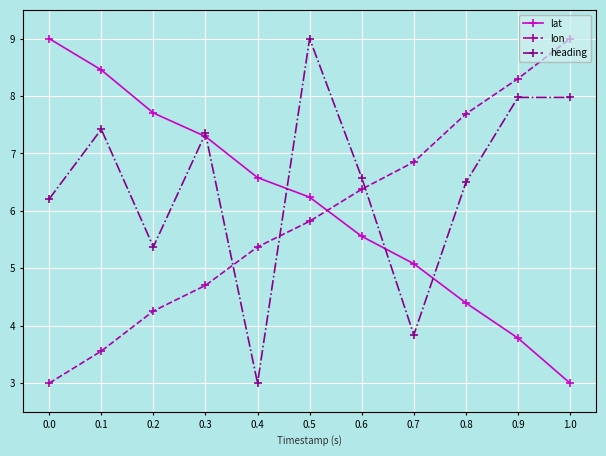

How many data points in lon are above 5?

7